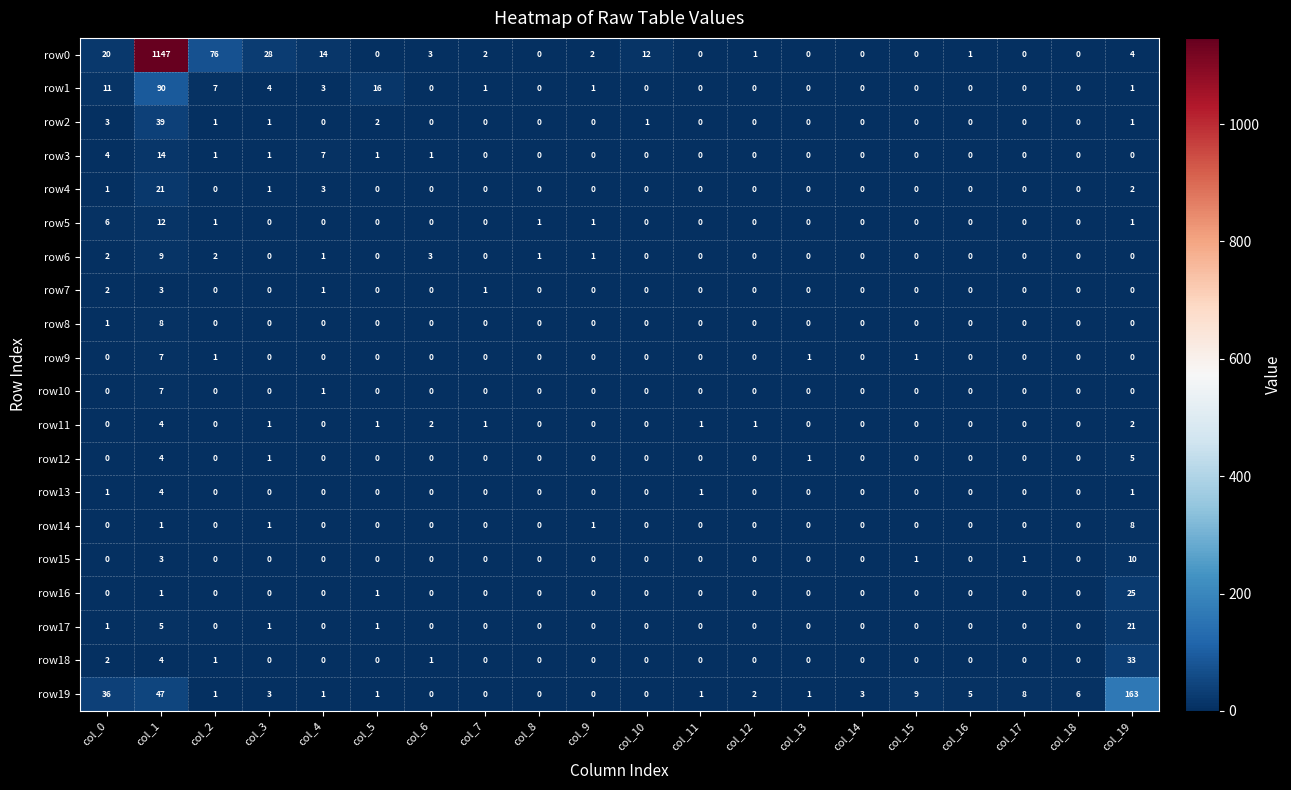

Count the number of categories in the chart.

20